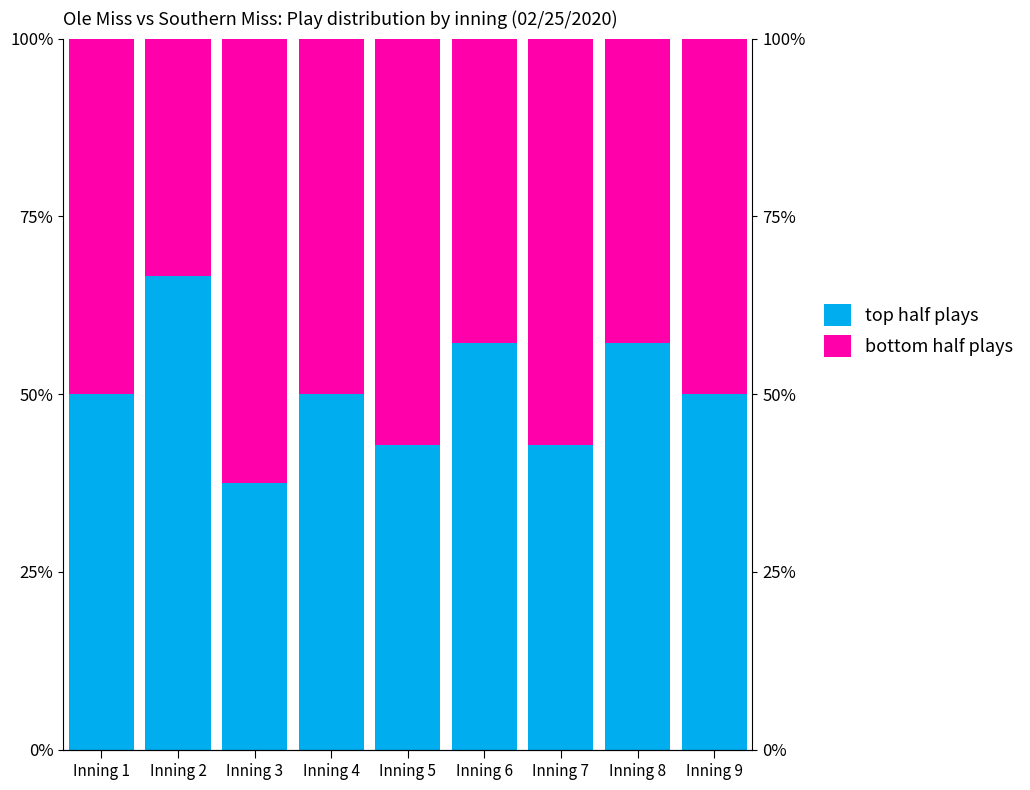

At how many categories does at least one series exceed 33?

9